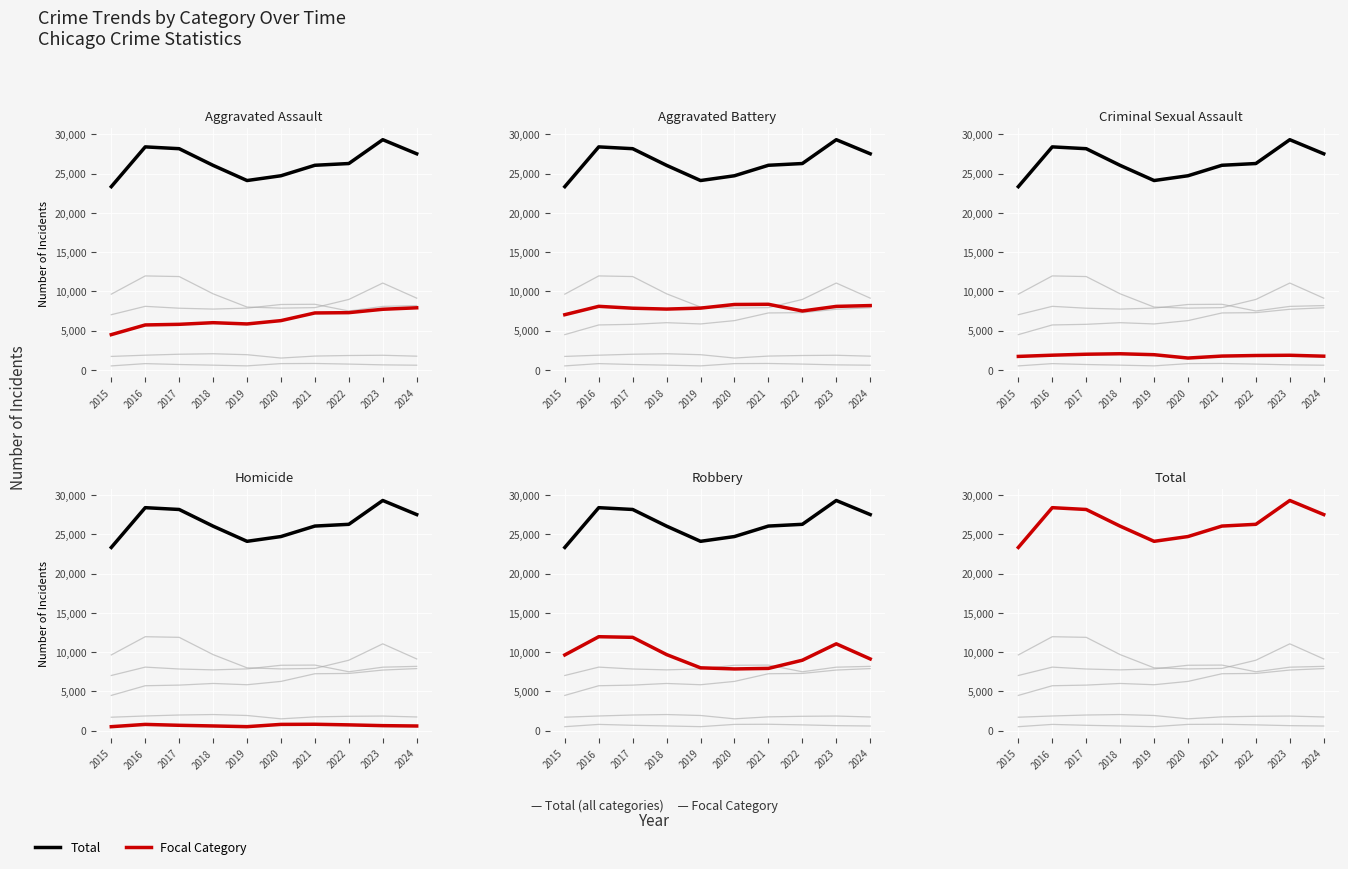

At which category is the sum across all series the highest?

2023